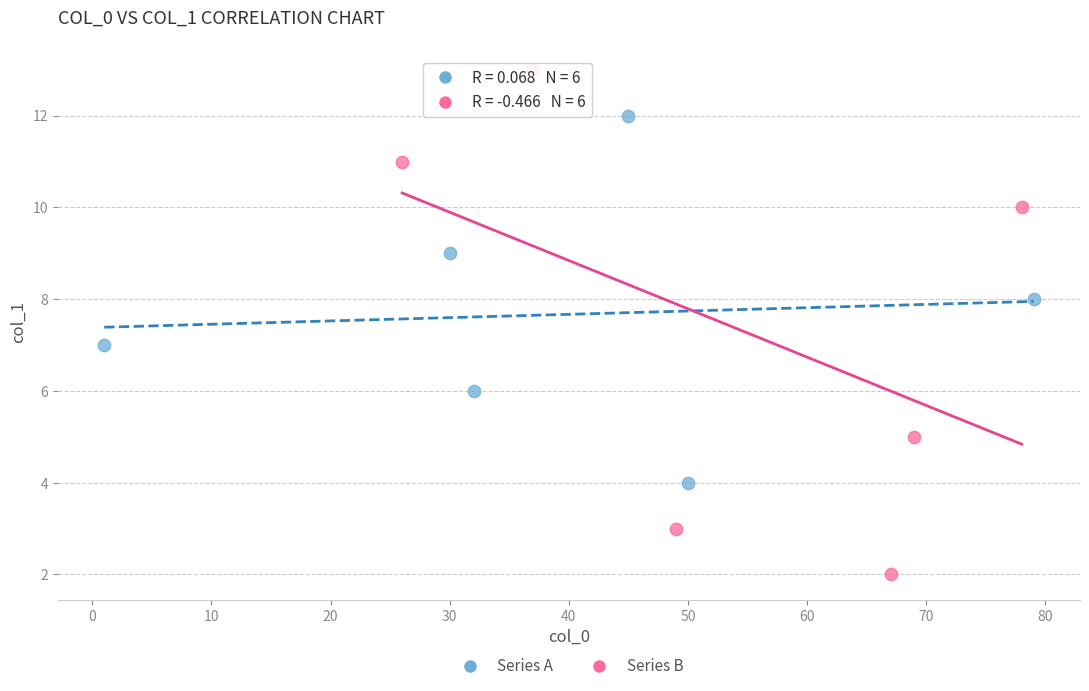

Which series reaches the maximum Y coordinate?

Series B